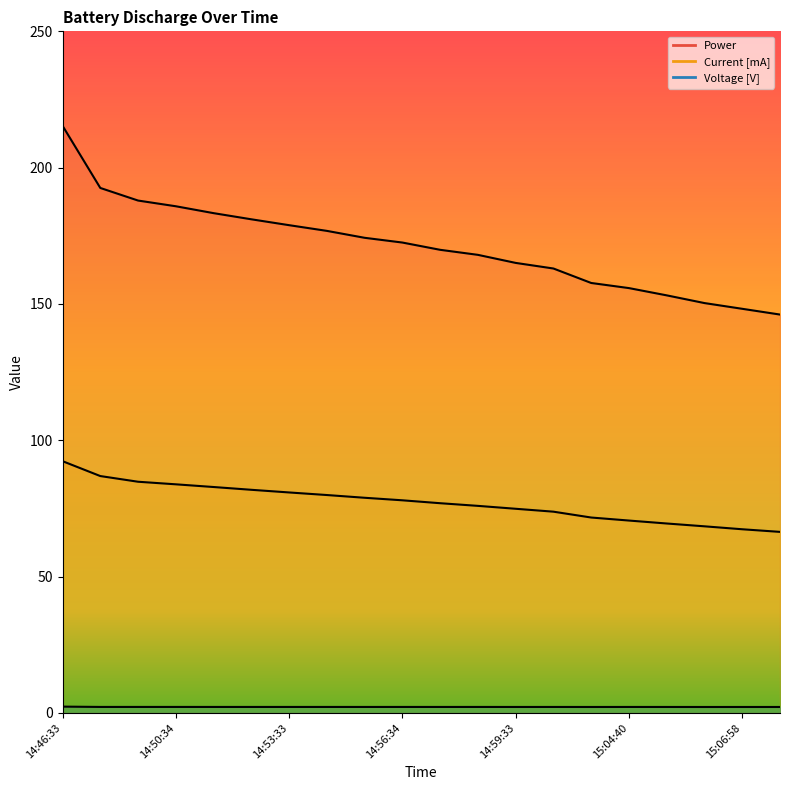

What is the difference between the maximum and minimum values in the Voltage [V] series?

0.1